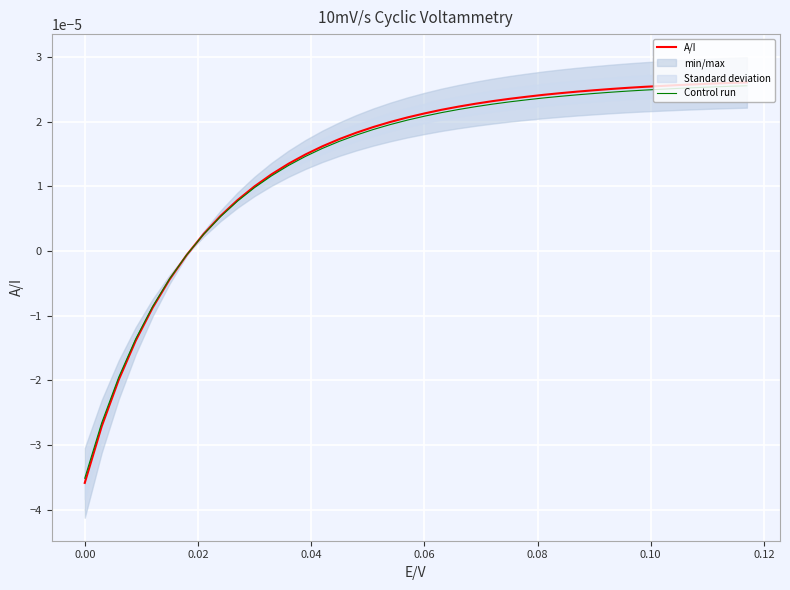

How many intersections are there between Control run and A/I?

1